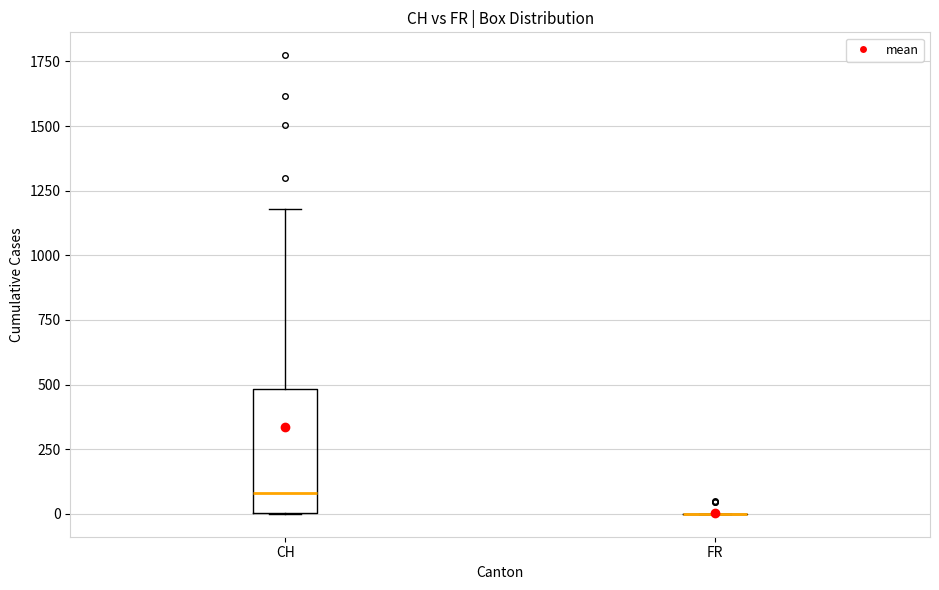

Reading left to right, read every box against the y-axis: the position of its median line, the range the box covers, and the ends of its whiskers. The values are not printed on the chart, so give them approximately, as read against the axis.

CH: median 100, box 0 to 500, whiskers 0 to 1200
FR: box collapsed to a line at 0, whiskers 0 to 0